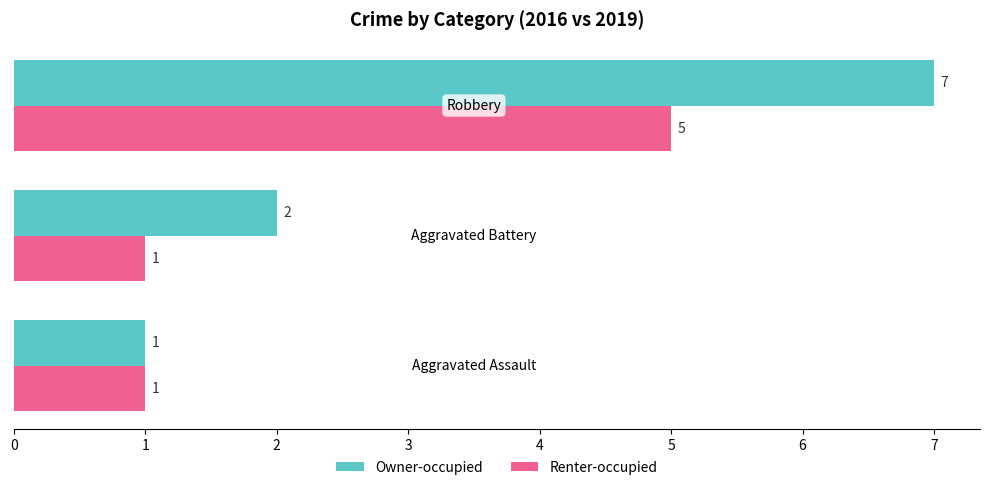

Count the Owner-occupied values in the range 1 to 7.

3